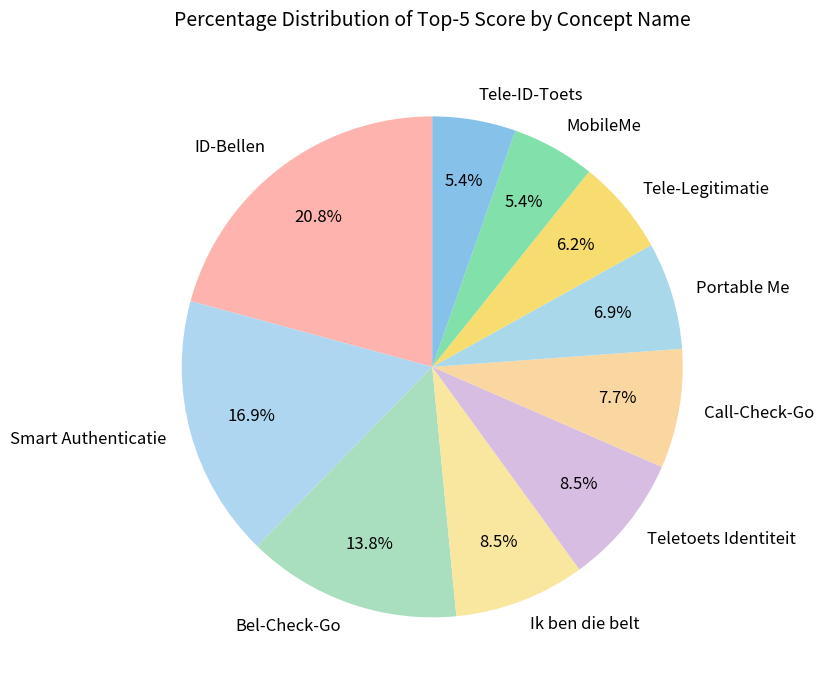

How much of the chart is everything except MobileMe?

94.6%